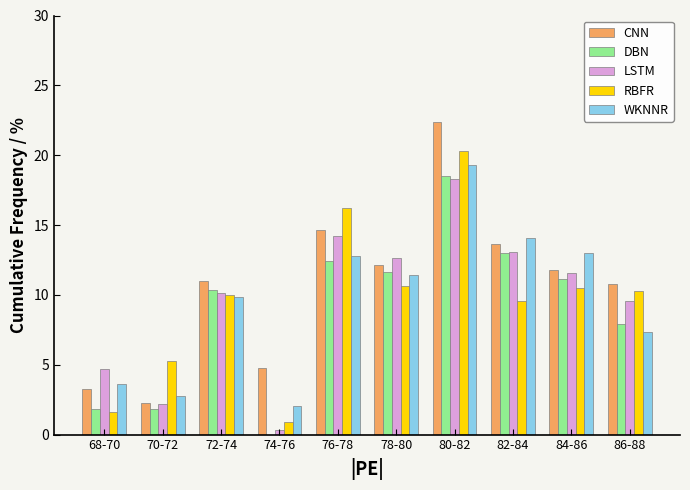

Read the DBN value at 80-82.

18.5